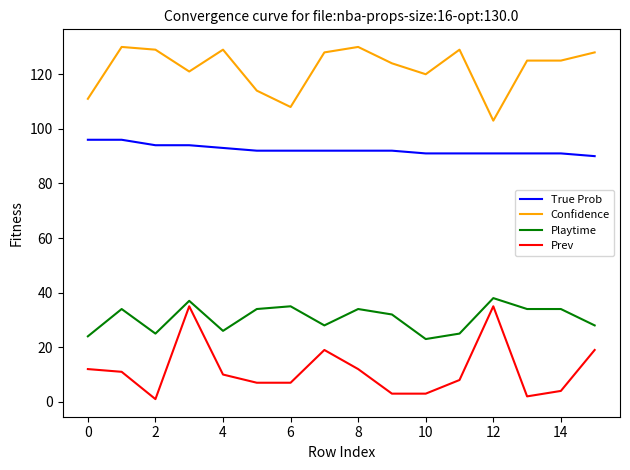

True or false: Prev and Confidence cross at least once.

False